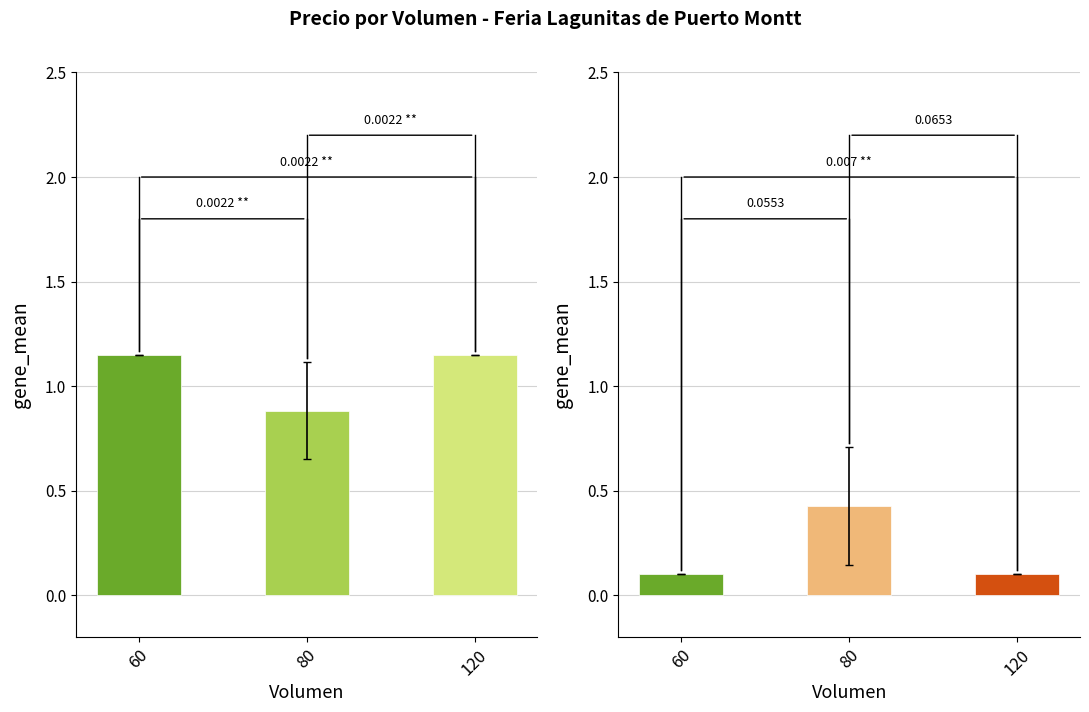

At which label does Precio $/Kg first exceed 1?

60